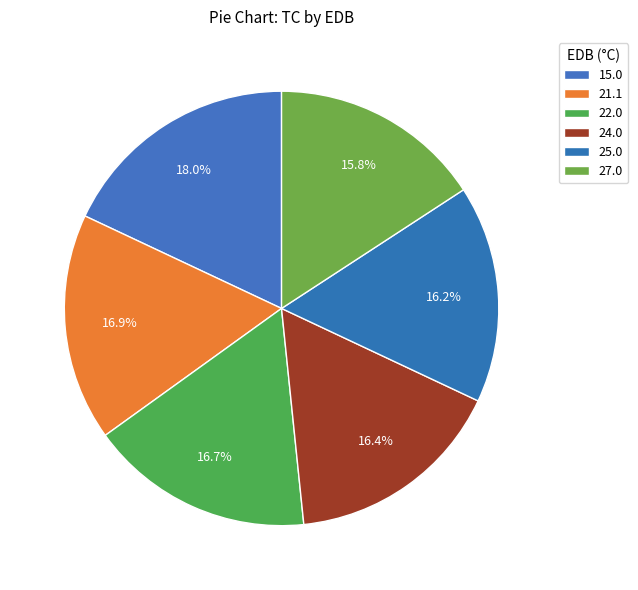

What is the smallest slice in the pie chart?

27.0